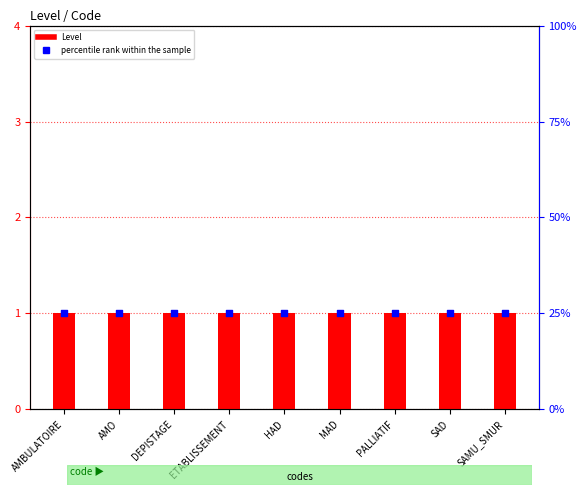

At which category is the sum across all series the highest?

AMBULATOIRE